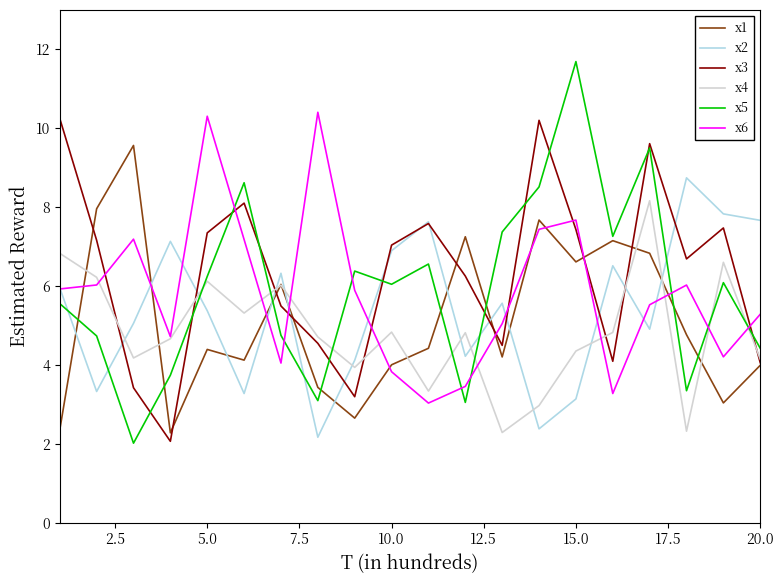

Which series has the widest spread of values?

x5